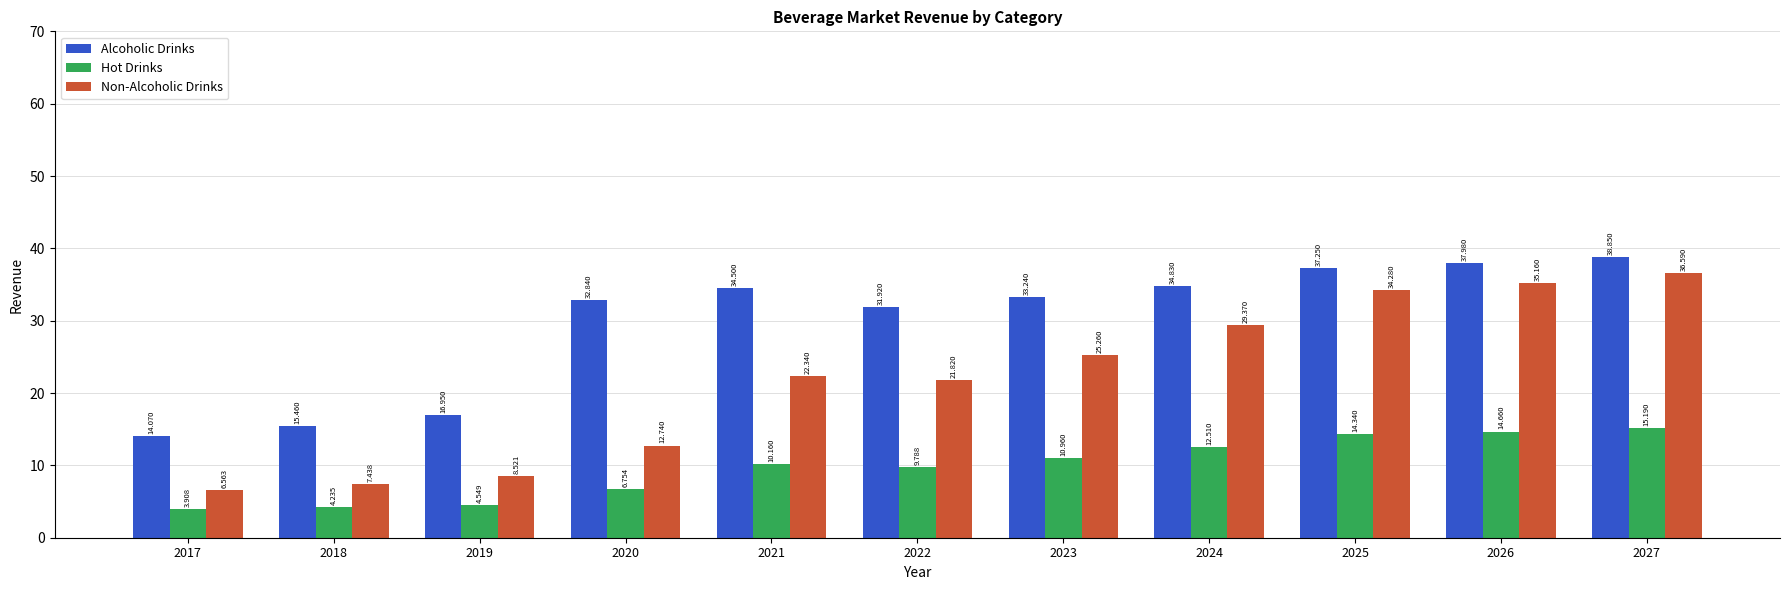

What is the sum of the Hot Drinks values at 2018 and 2026?

18.9